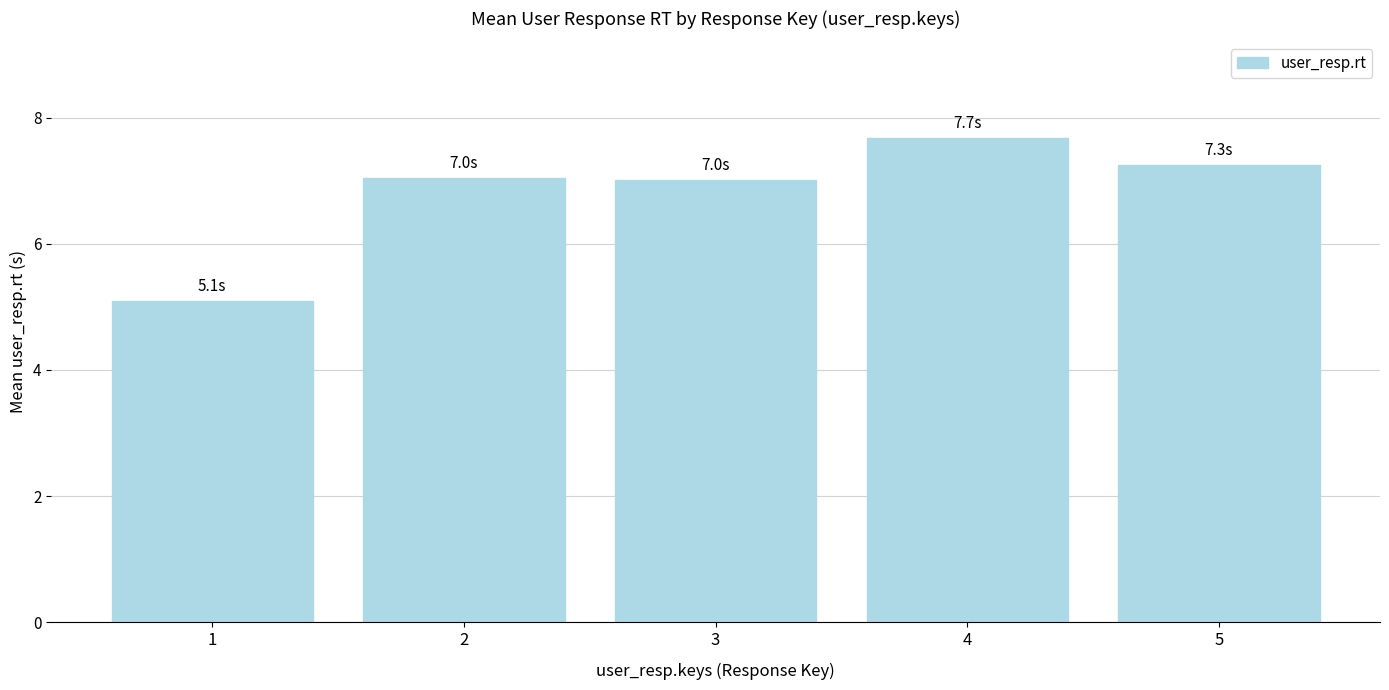

What is the value of the 4th bar from the left?

7.7